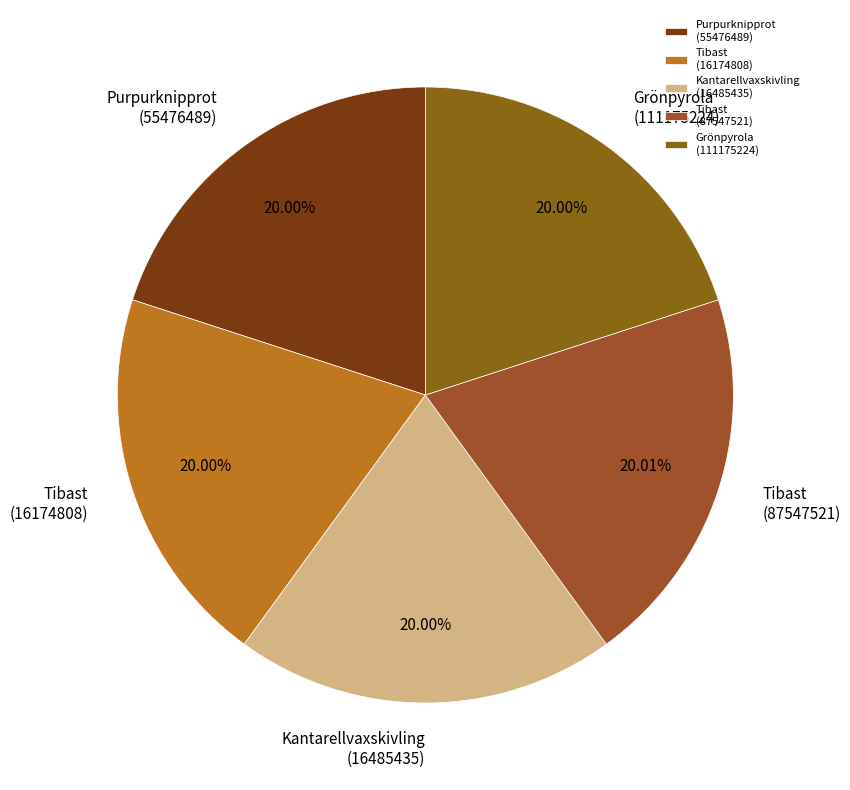

How many slices are in this pie chart?

5